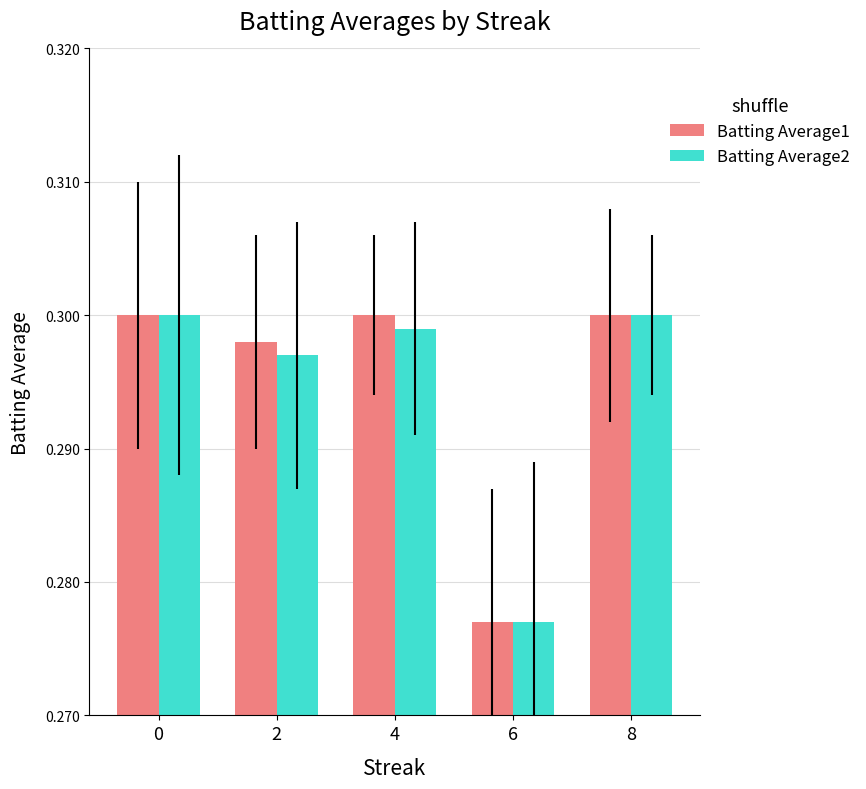

How many data points does each series have?

5